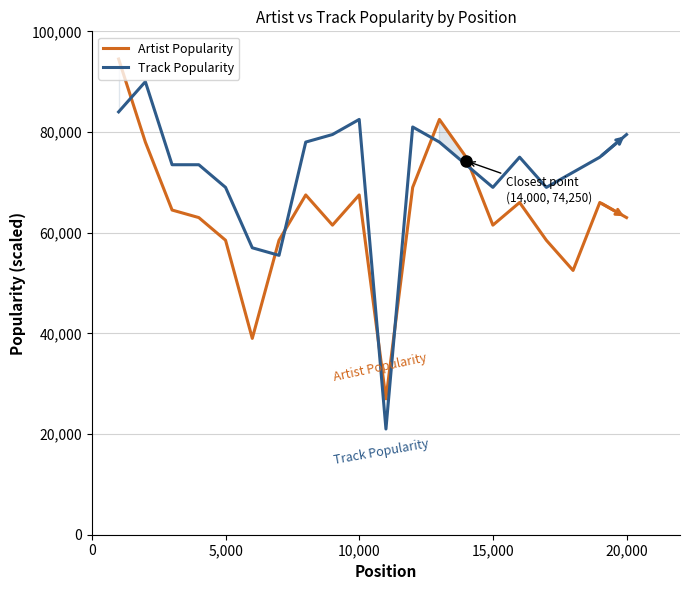

Is it true that Artist Popularity equals 84892 at 15,000?

False